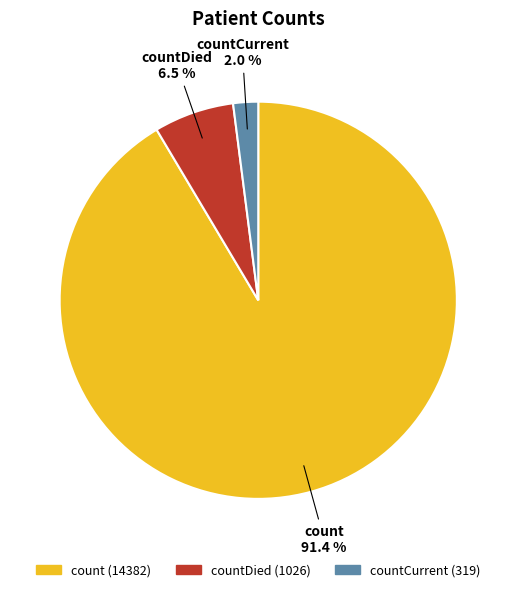

Is there any slice that represents more than half of the pie?

Yes